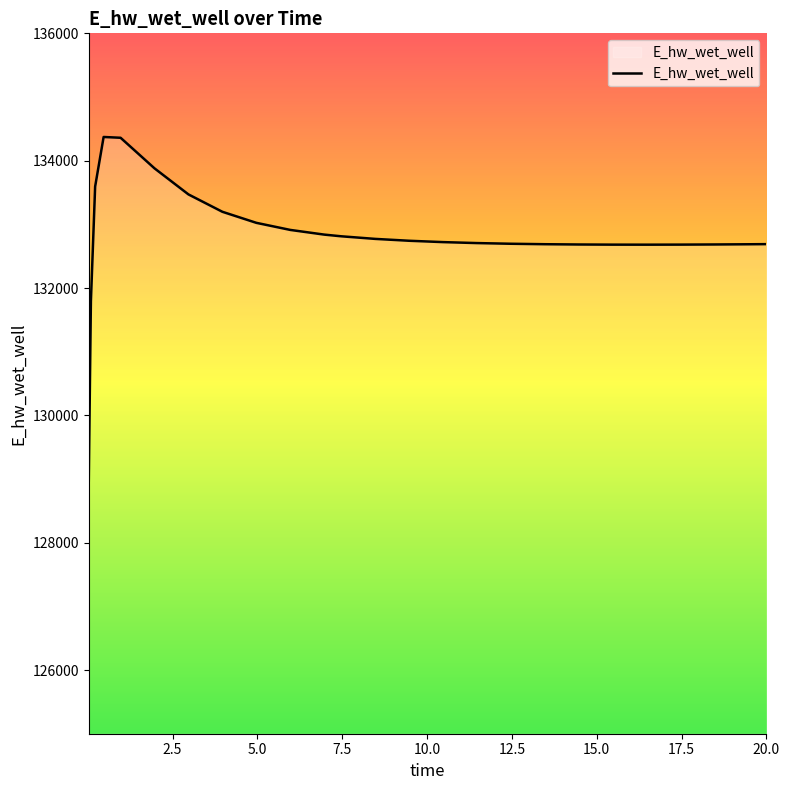

What is the greatest value displayed?

134372.2